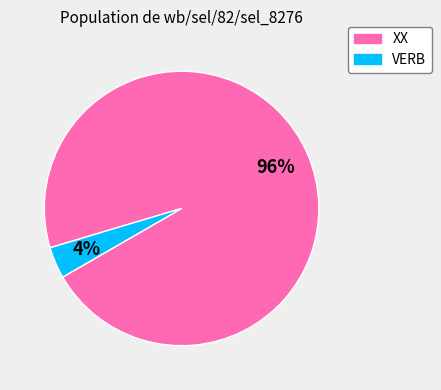

Rank the categories by value from highest to lowest.

XX, VERB